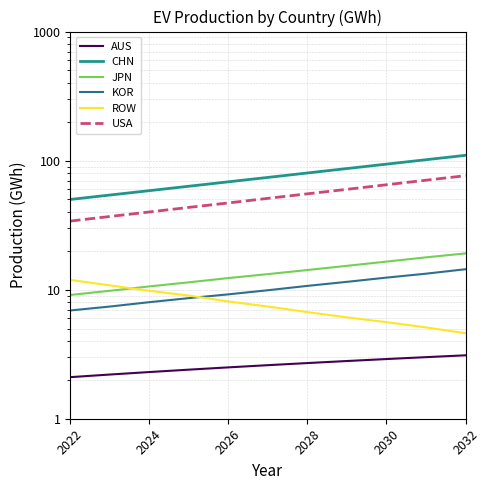

How many data points in ROW are above 7?

6